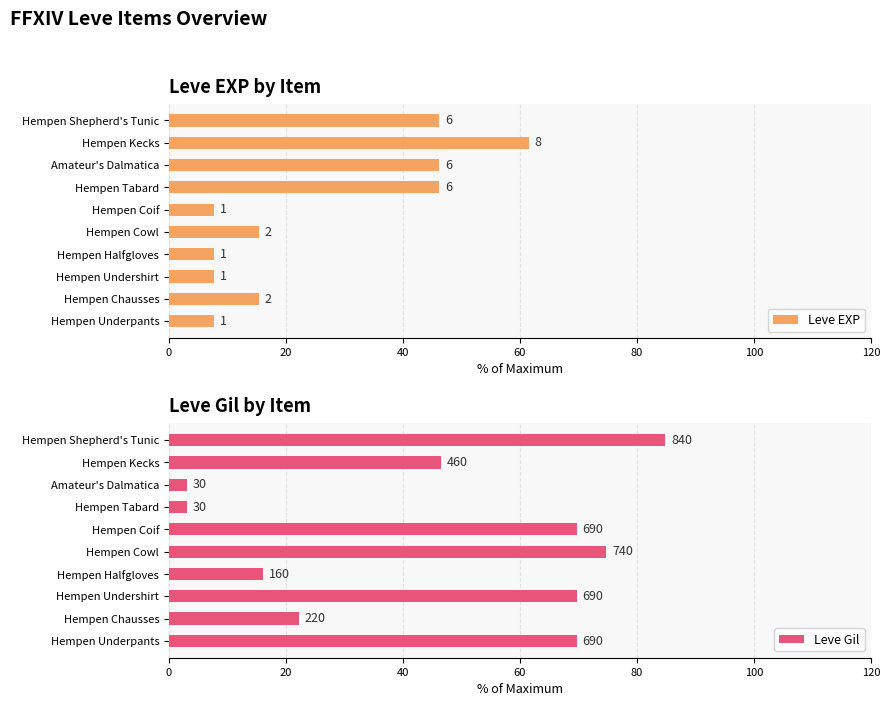

How many values in the Leve Gil series are below 69?

5